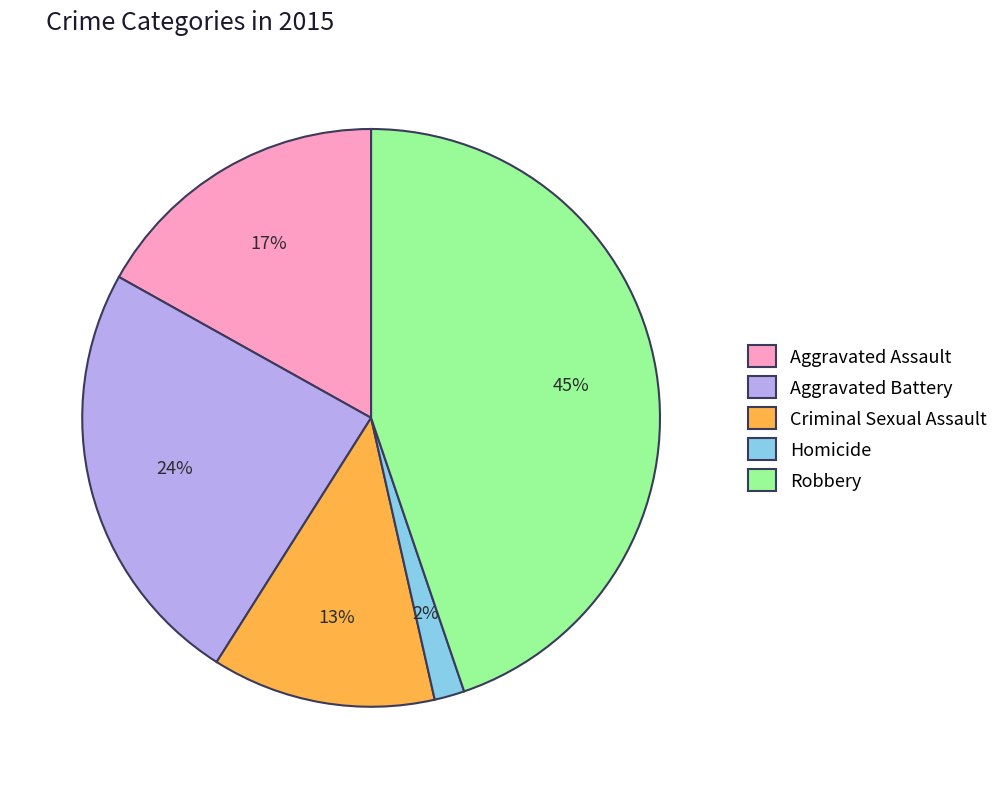

Between Homicide and Aggravated Assault, which is larger?

Aggravated Assault